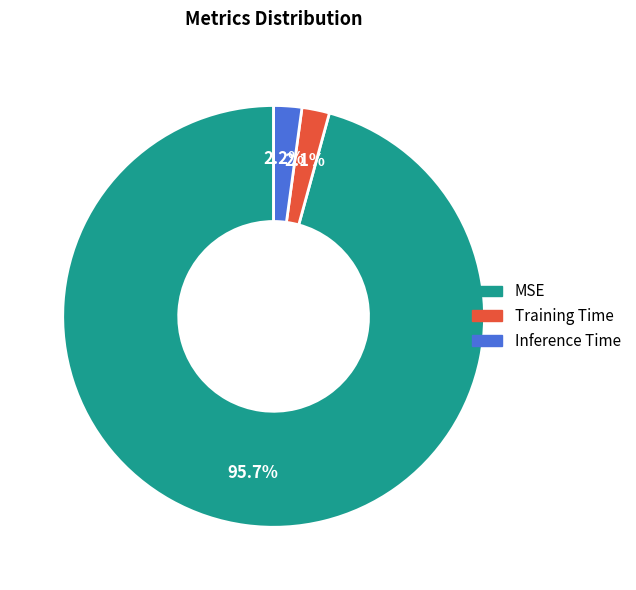

Count the number of slices in the pie.

3